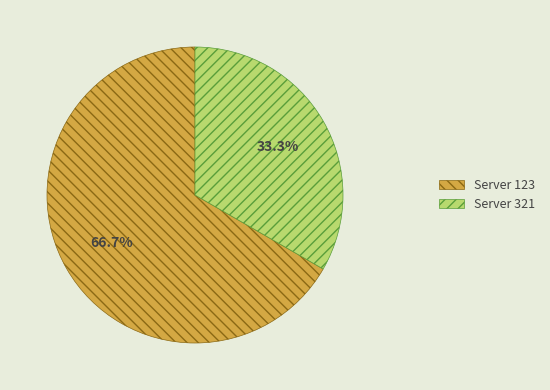

Is there any slice that represents more than half of the pie?

Yes